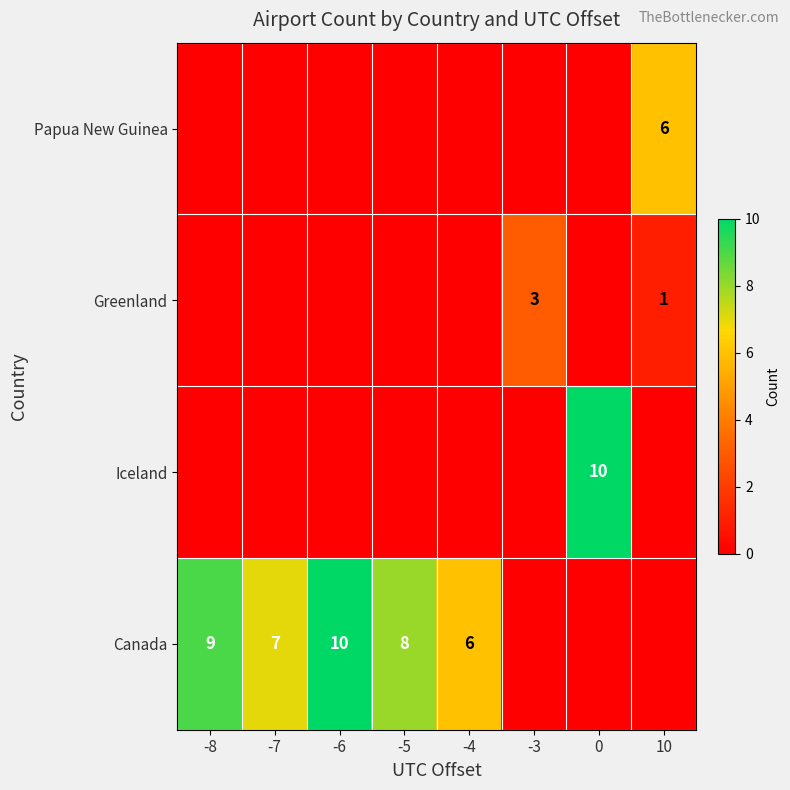

What is the sum of the Canada values at -8 and -7?

16